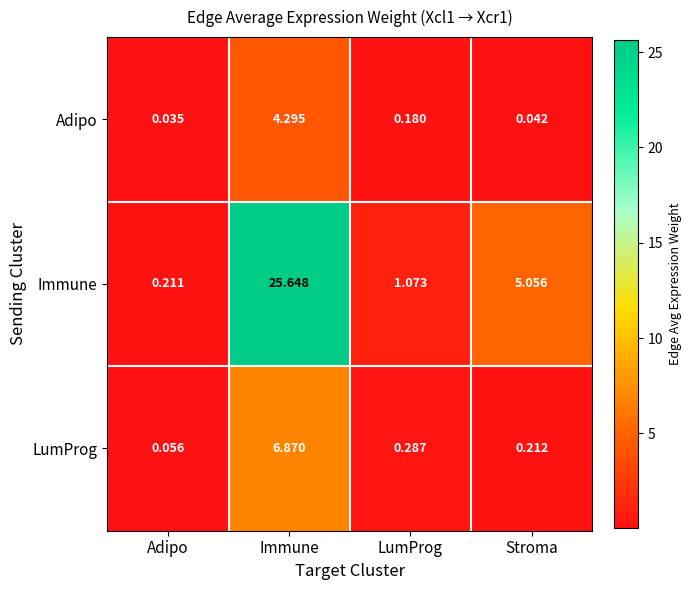

List the series in order of their peak value, lowest first.

Adipo, LumProg, Immune